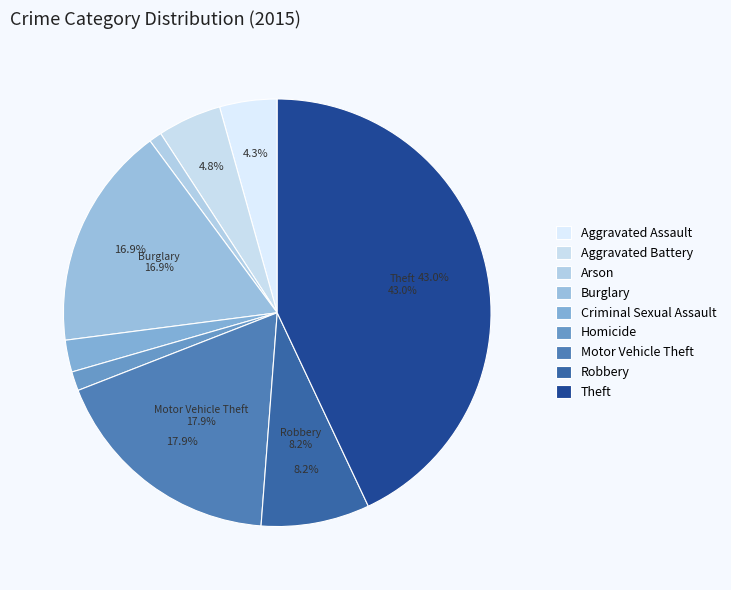

Is it true that Burglary is 17% of the pie?

True